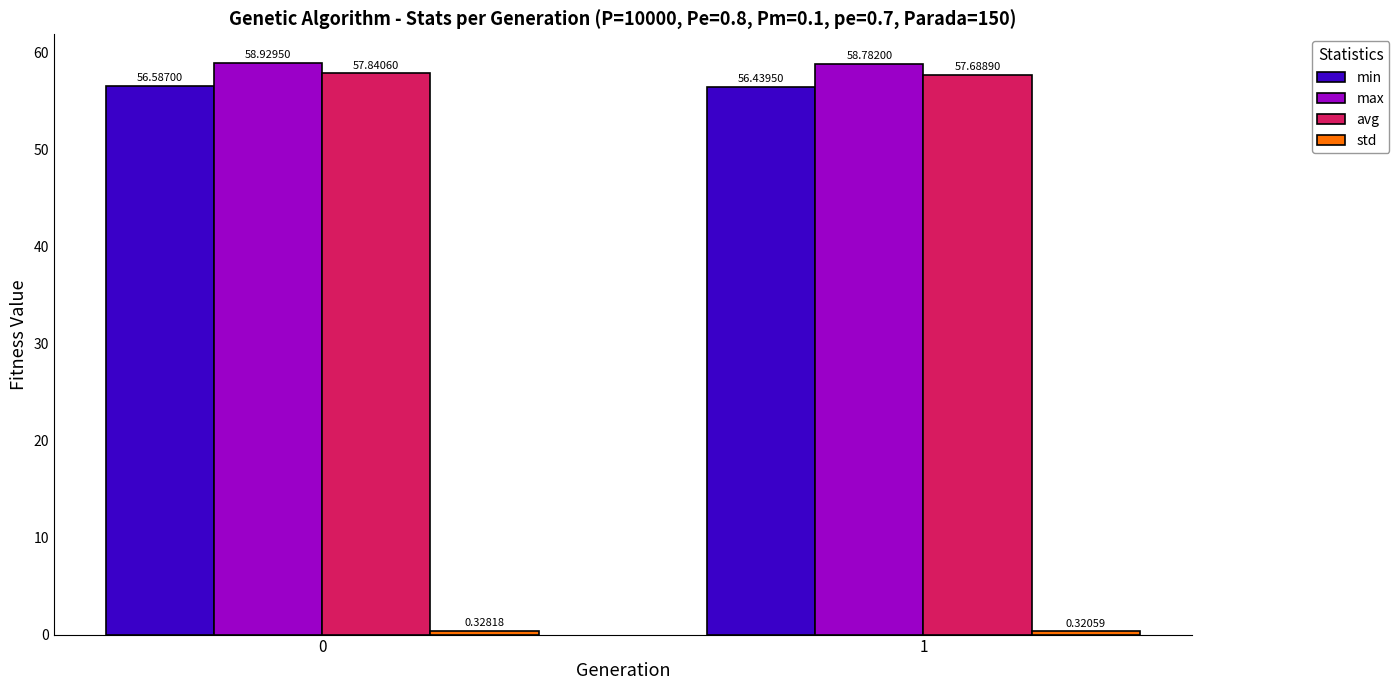

Which series changed the most between 0 and 1?

avg